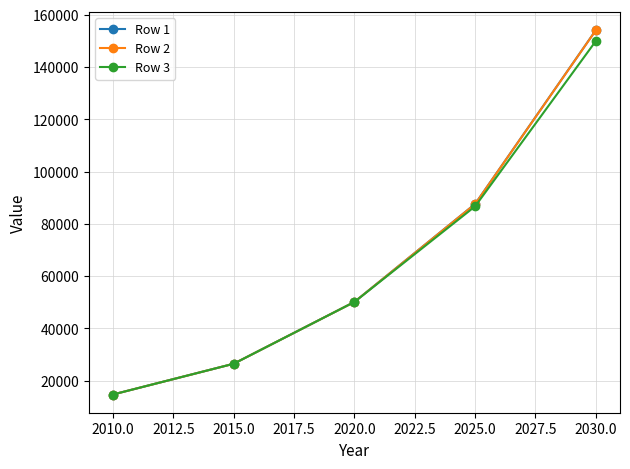

Reading left to right, list all the values displayed in this chart.

Row 1: 14731.5	26493.3	50127.0	87632.1	154095.6
Row 2: 14731.5	26493.3	50127.0	87584.8	154047.8
Row 3: 14731.5	26493.3	50127.0	86703.9	149943.4